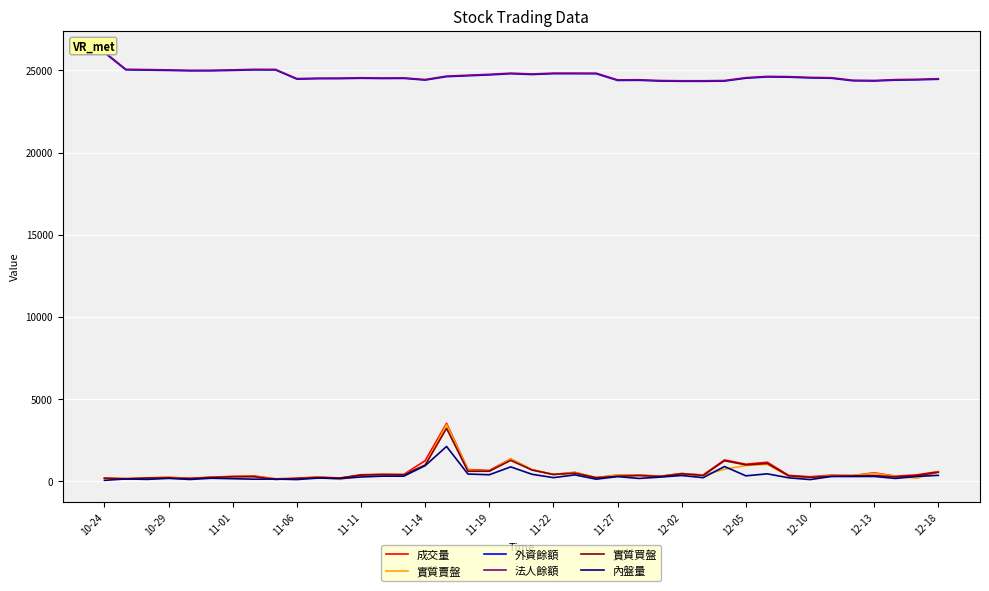

True or false: 實質賣盤 and 外資餘額 intersect in this chart.

False